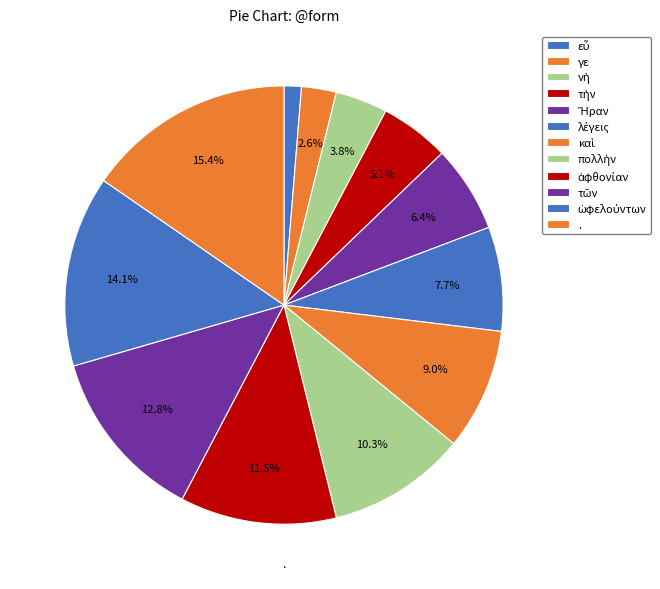

Rank the categories by value from highest to lowest.

., ὠφελούντων, τῶν, ἀφθονίαν, πολλὴν, καὶ, λέγεις, Ἥραν, τὴν, νὴ, γε, εὖ